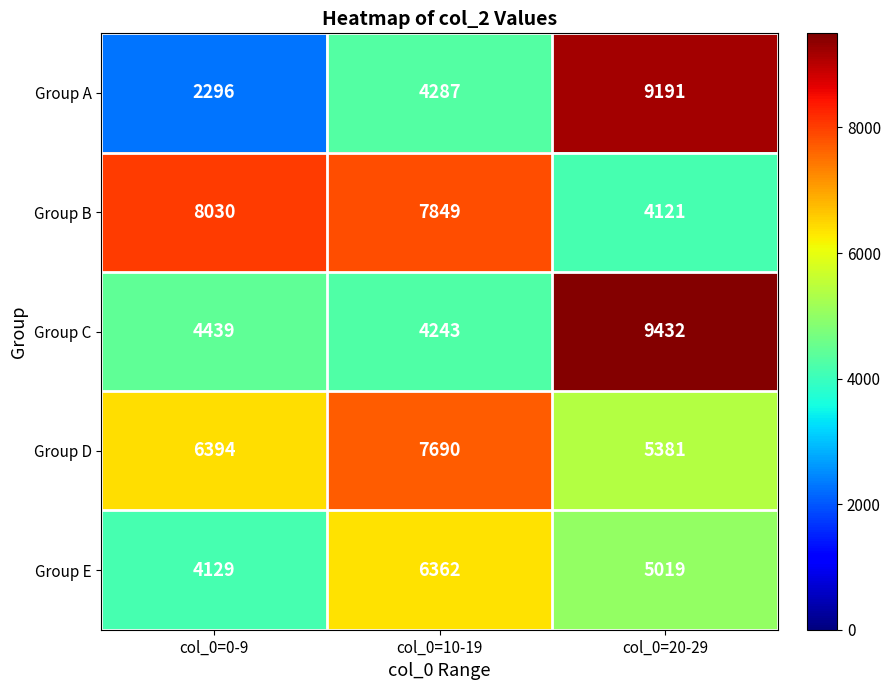

Which series has the largest total across all categories?

Group B